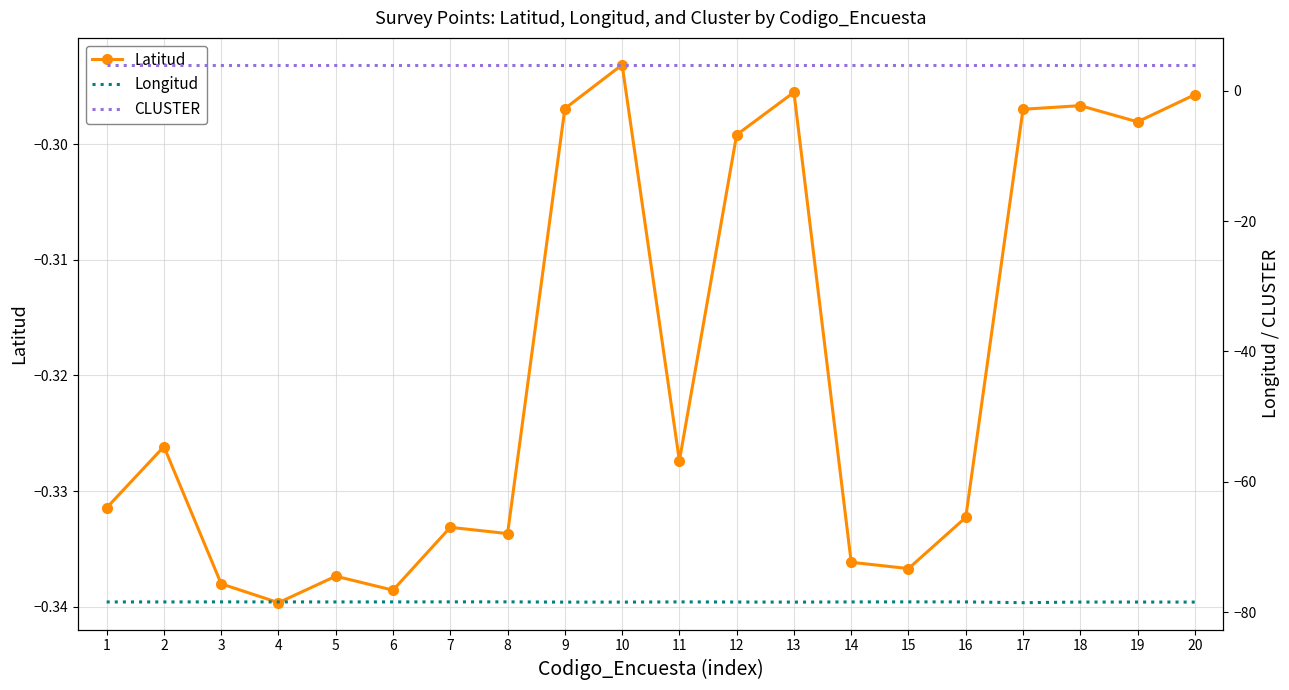

Rank the categories by CLUSTER value from lowest to highest.

1, 2, 3, 4, 5, 6, 7, 8, 9, 10, 11, 12, 13, 14, 15, 16, 17, 18, 19, 20